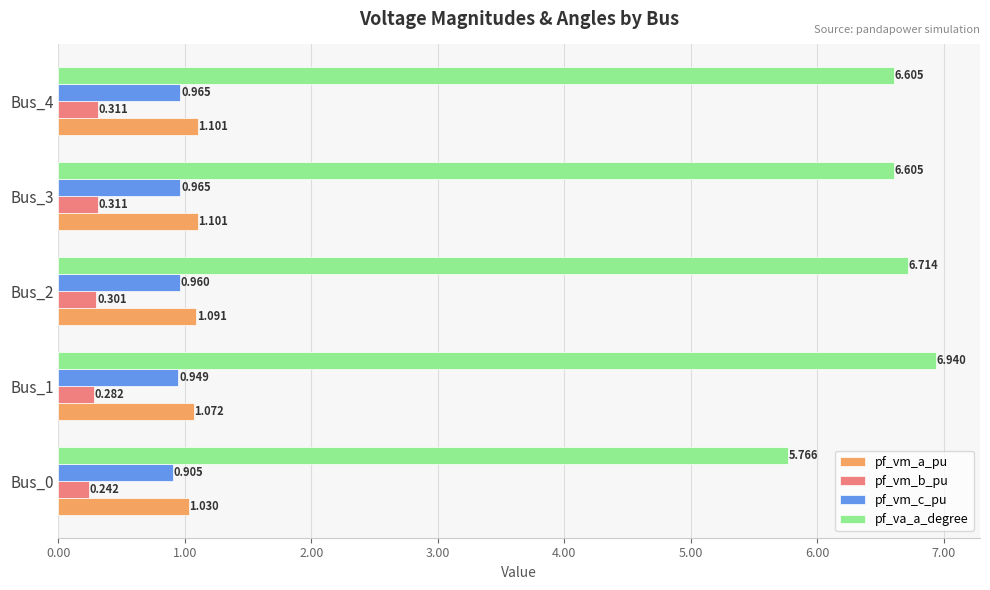

Which series has the largest total across all categories?

pf_va_a_degree